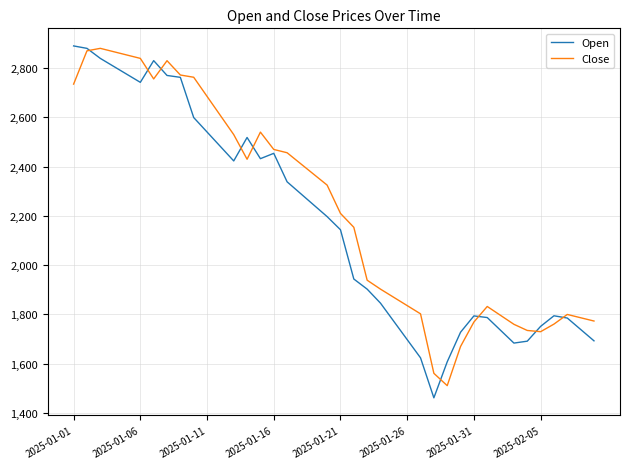

Does the chart have visible grid lines?

Yes